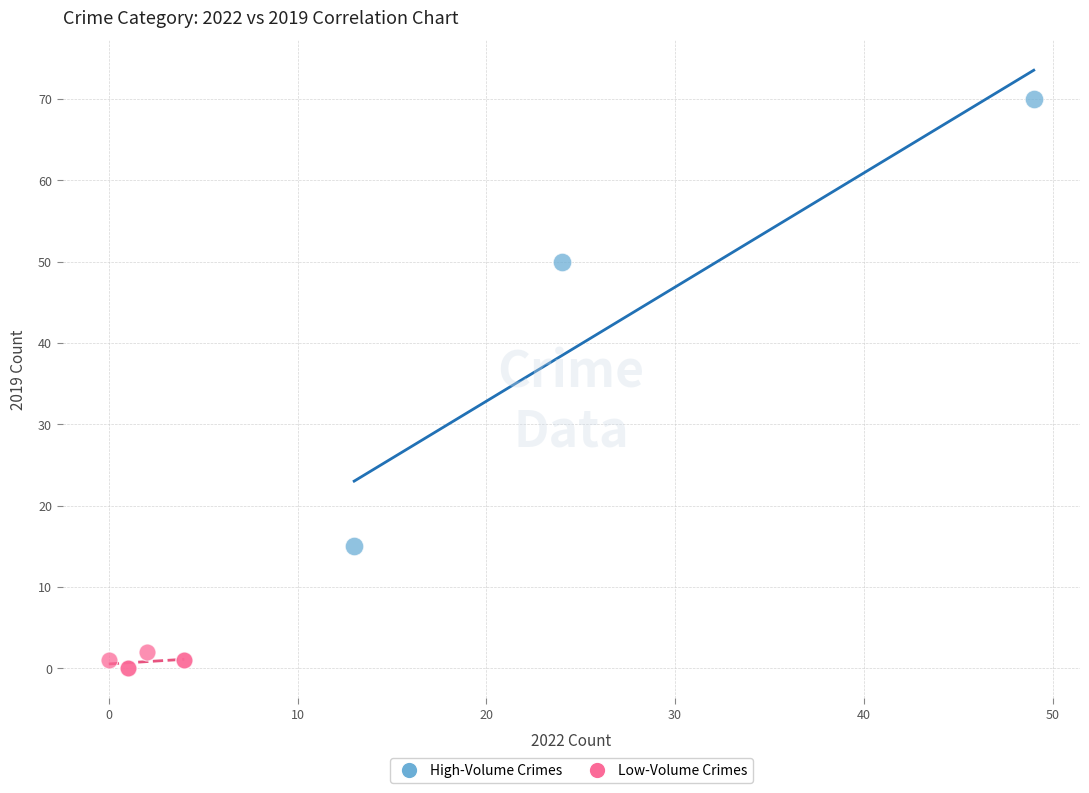

Which series contains the highest Y value?

High-Volume Crimes